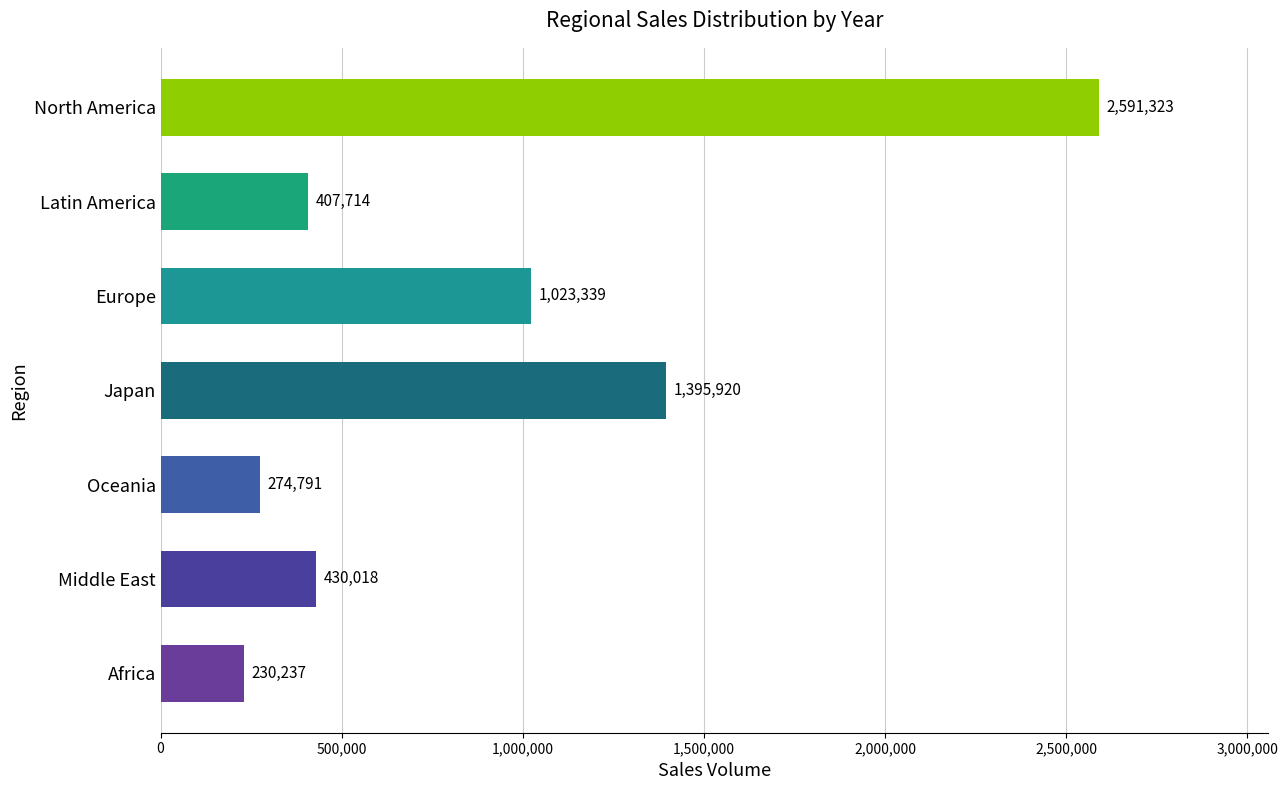

What is the value of the 3rd bar from the top?

1023339